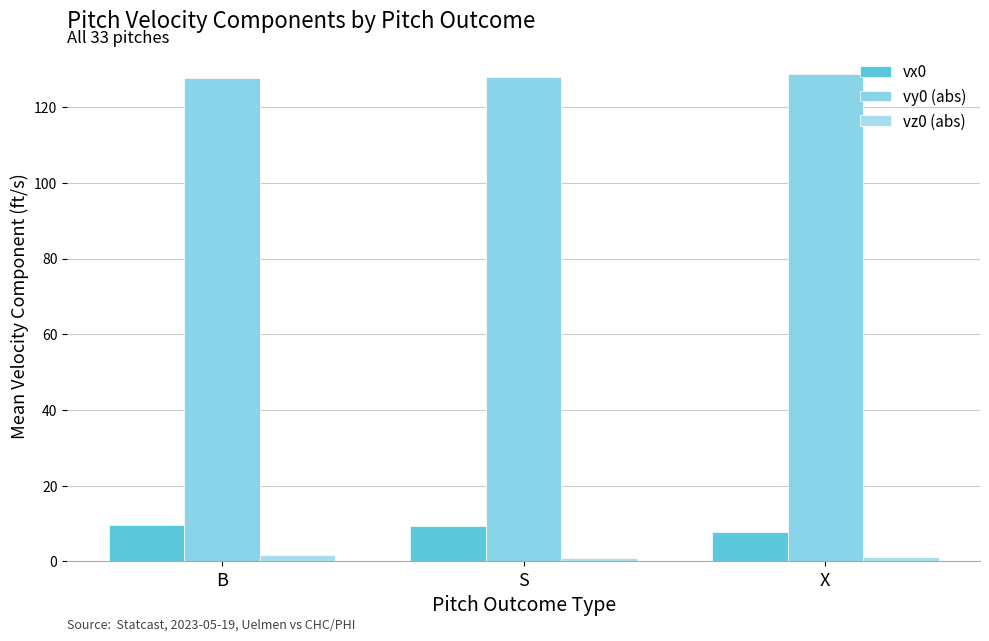

What is the value of the vx0 bar at the 3rd from the left?

7.9